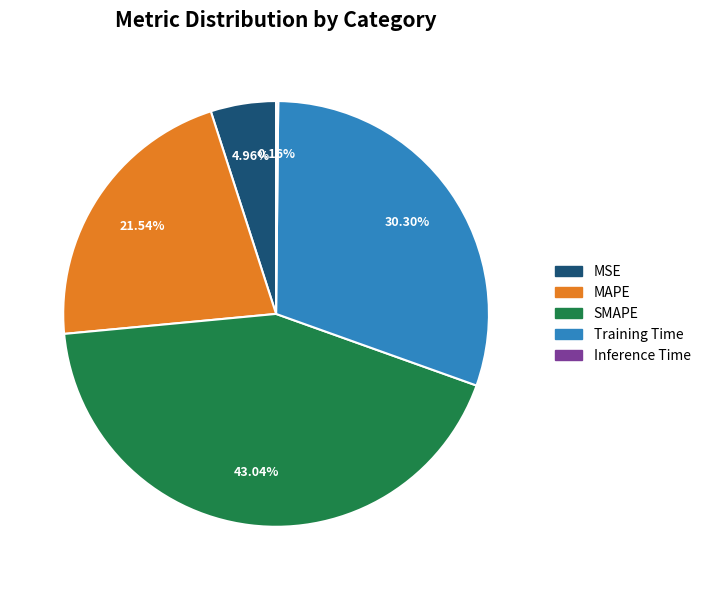

Is there any slice that represents more than half of the pie?

No